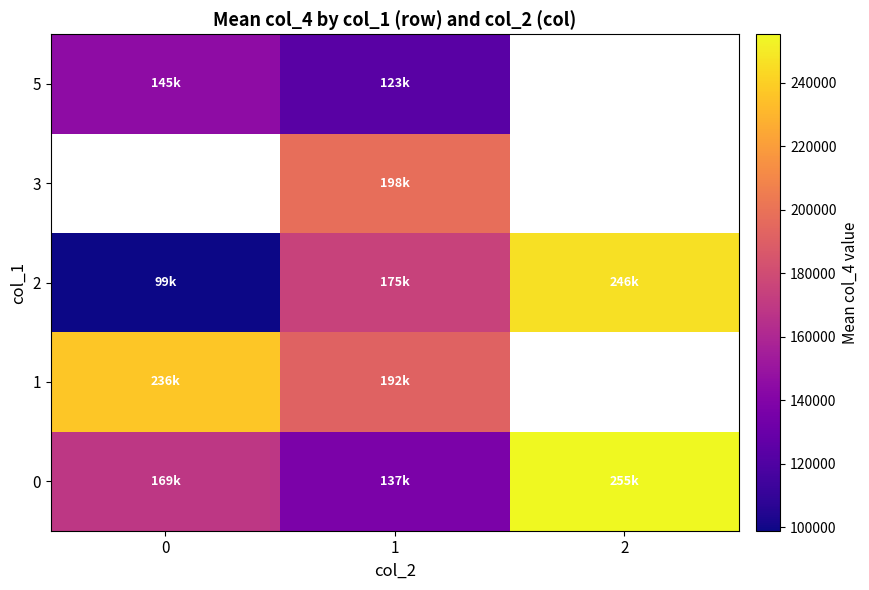

List the labels in order of 1 value, largest first.

0, 1, 2